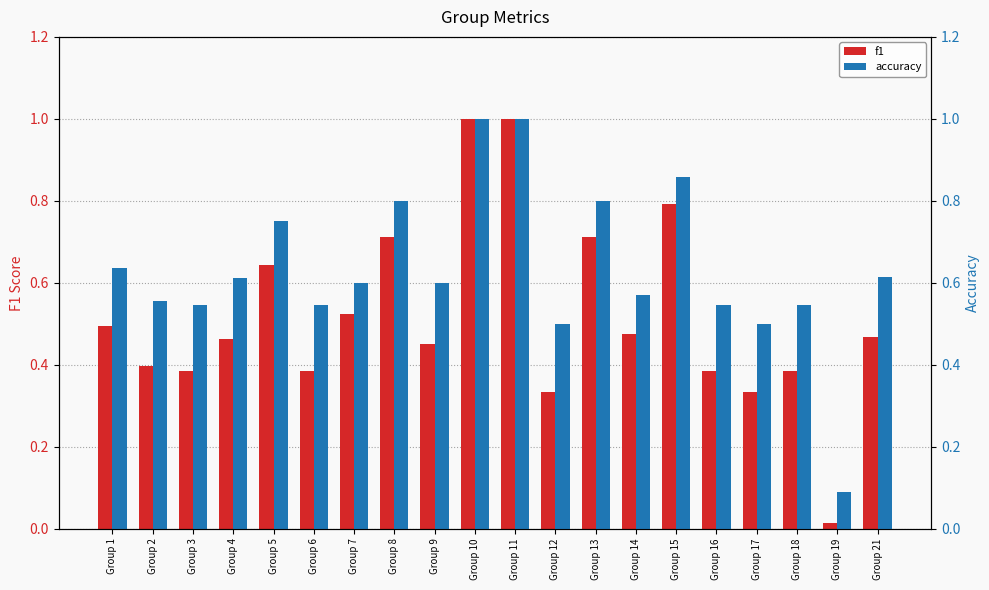

Does the chart contain stacked bars?

No